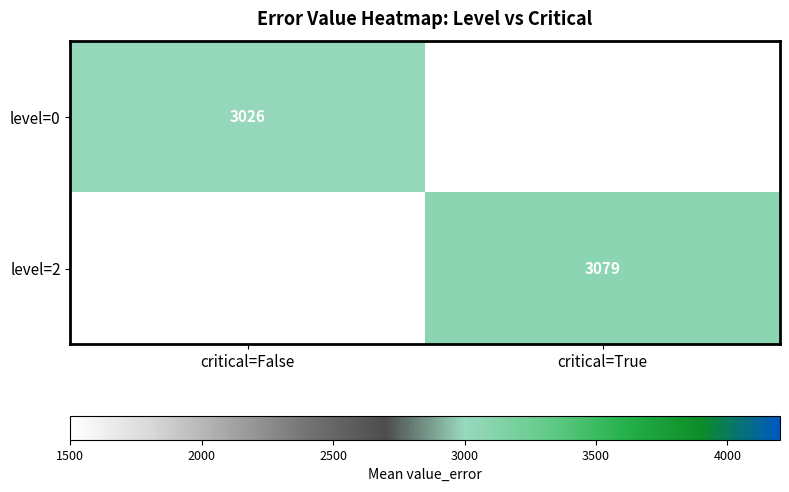

Is the value of level=2 at critical=True greater than the value of level=0 at critical=True?

No